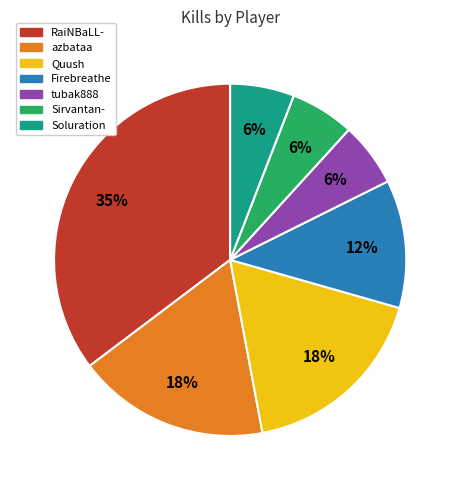

What is the largest slice in the pie chart?

RaiNBaLL-